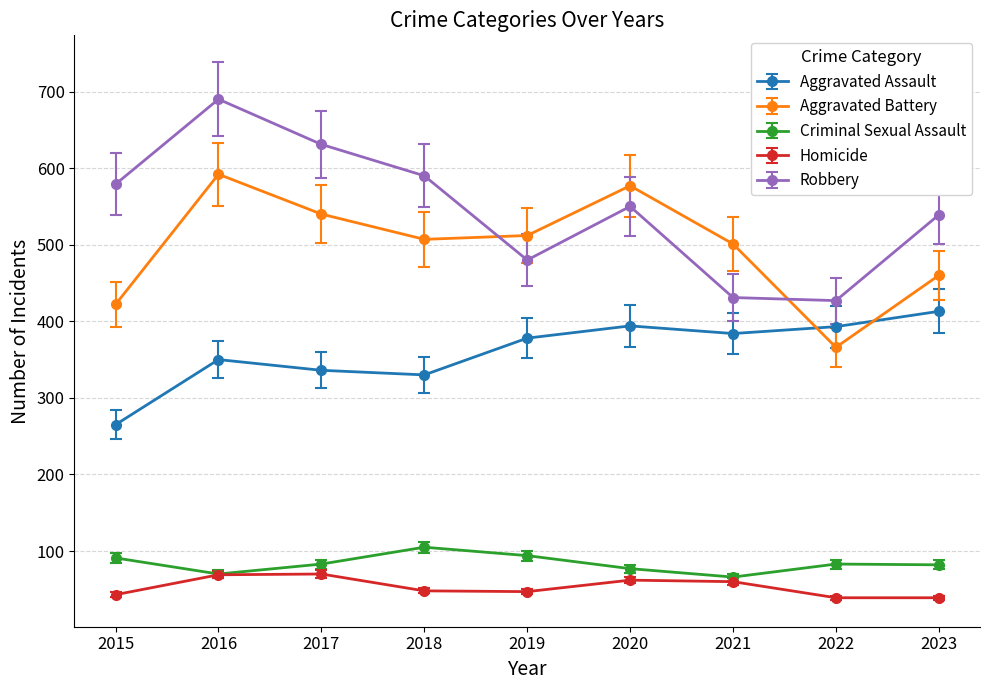

True or false: Robbery and Aggravated Assault intersect in this chart.

False